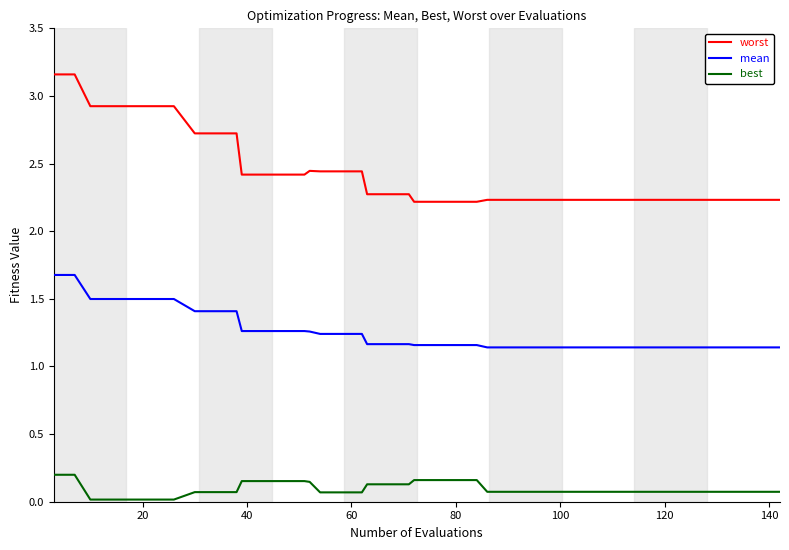

True or false: worst and best intersect in this chart.

False